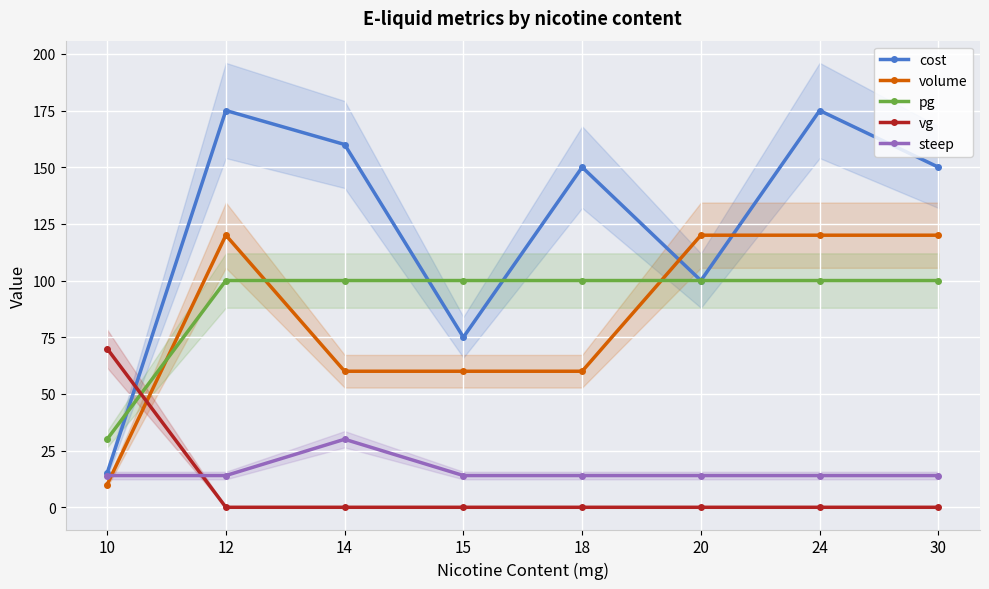

After their last crossing, which series has the higher values: cost or volume?

cost